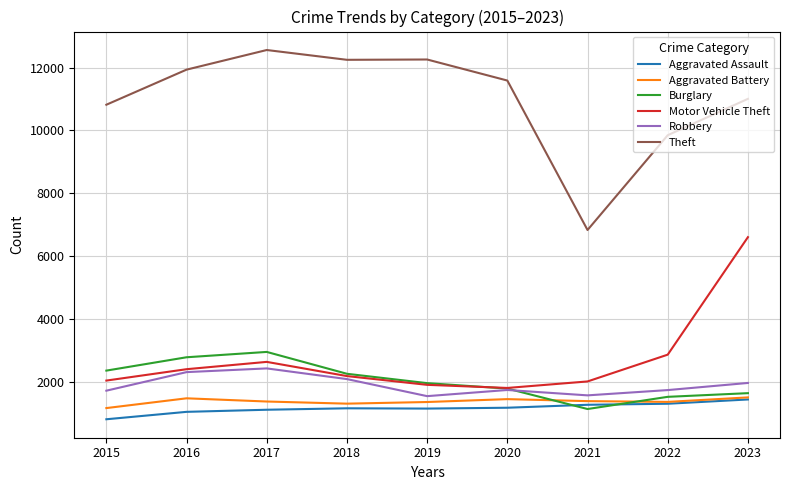

True or false: Aggravated Battery and Robbery cross at least once.

False